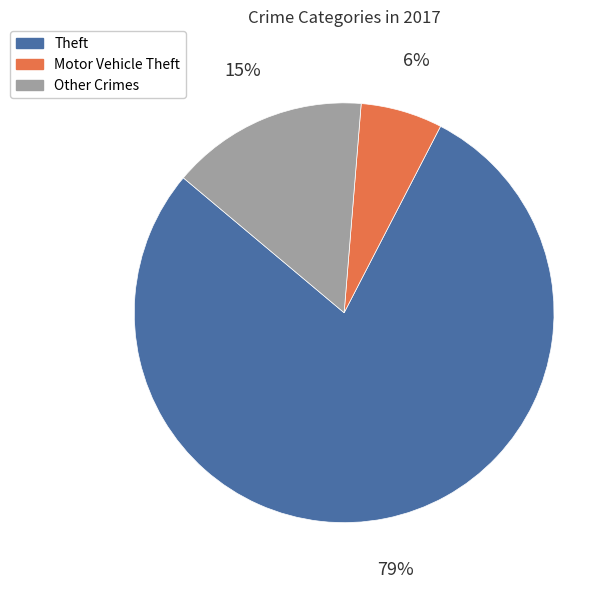

Combined, do Other Crimes and Motor Vehicle Theft account for over 50%?

No